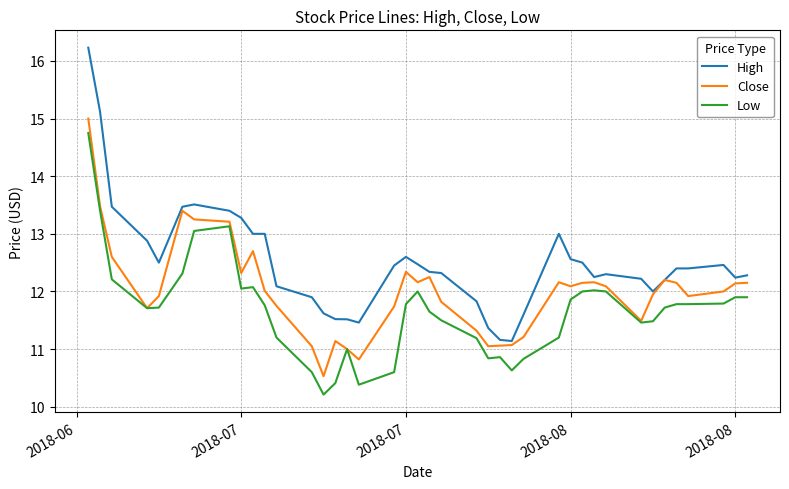

What is the maximum value shown in the chart?

16.2